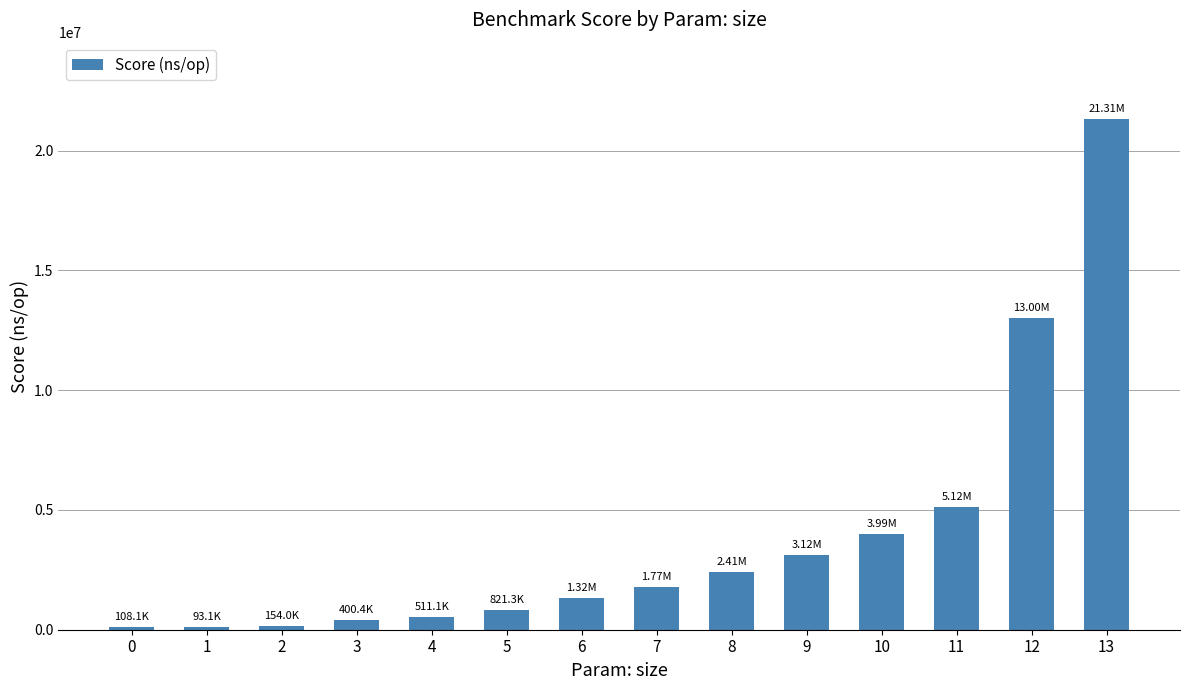

What is the approximate value at 7, to the nearest 50?

1765050